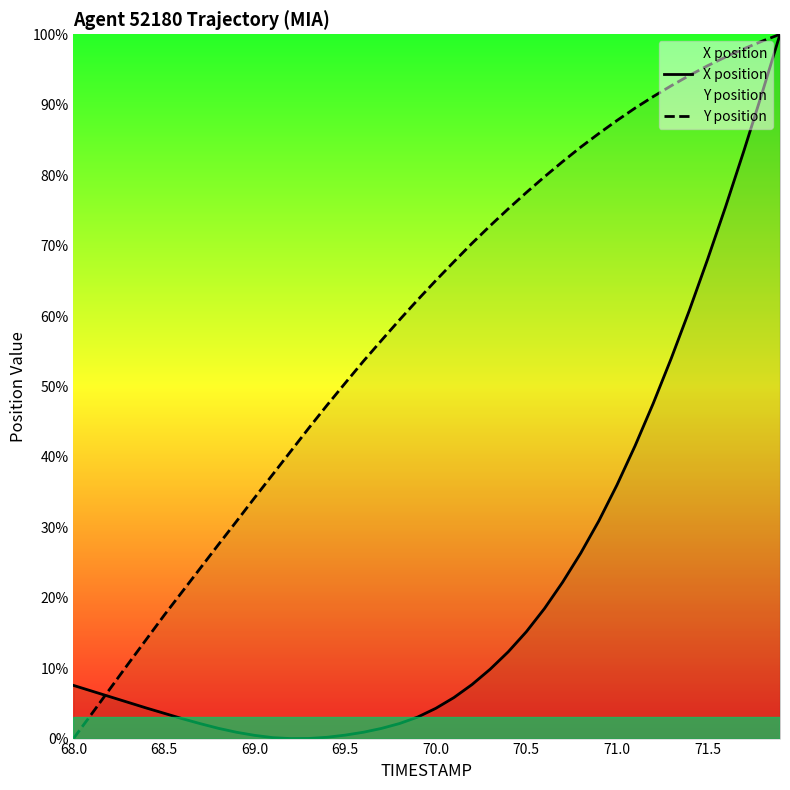

How many interior local valleys does the X position series have?

1